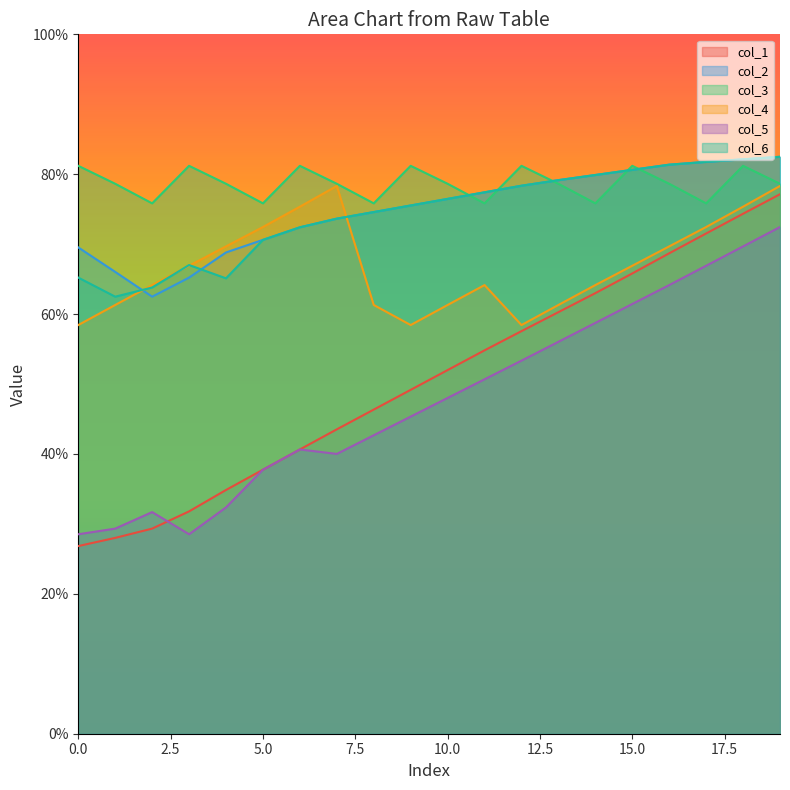

What is the spread (max minus min) of values at 3?

52.7